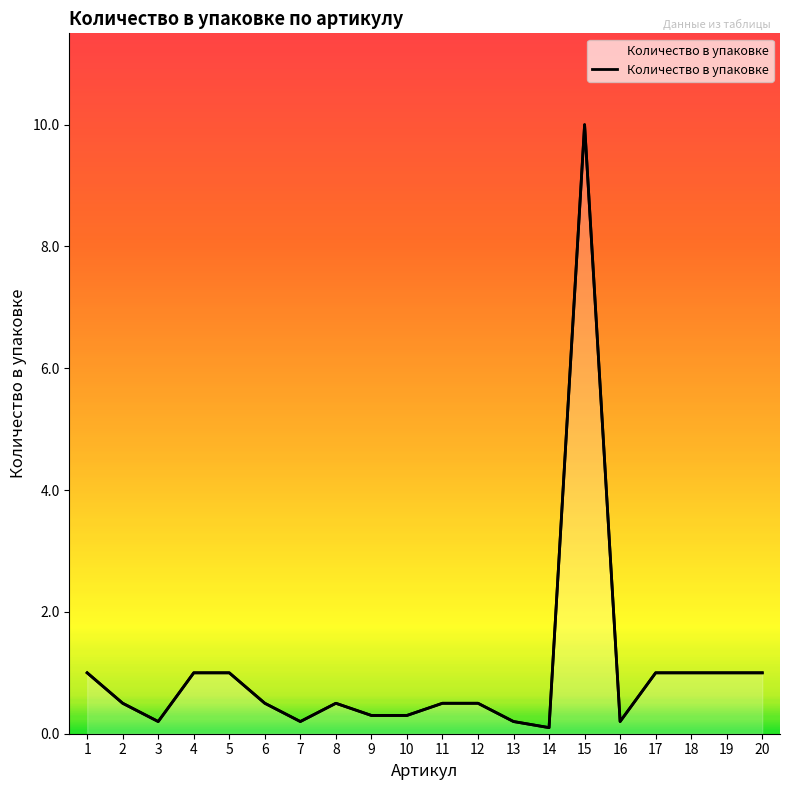

What is the smallest value displayed?

0.1